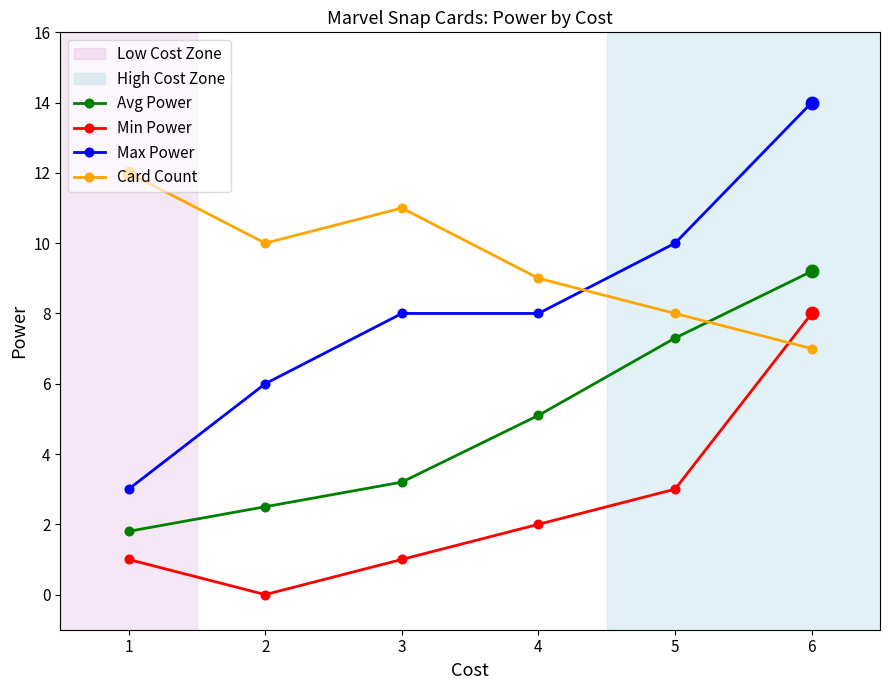

Read the Max Power value at 4.

8.0